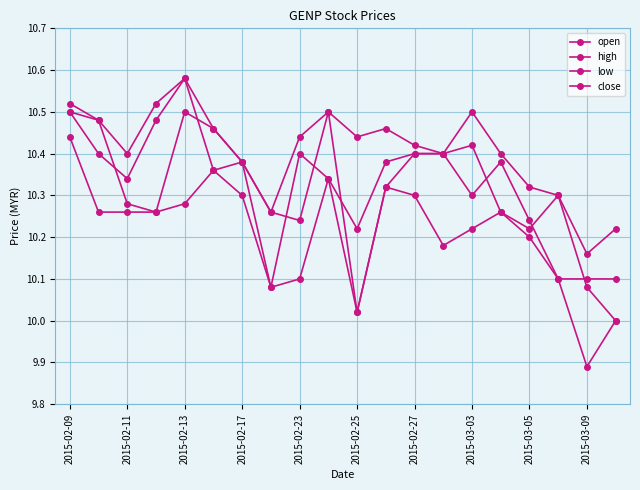

True or false: low and high intersect in this chart.

False